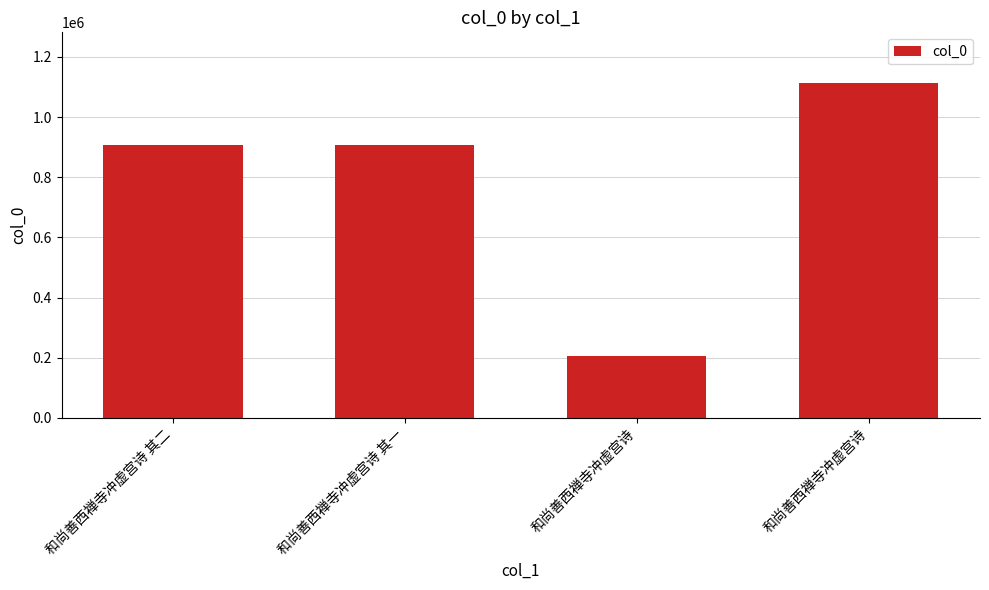

Are the bars grouped side by side (vs. stacked)?

No